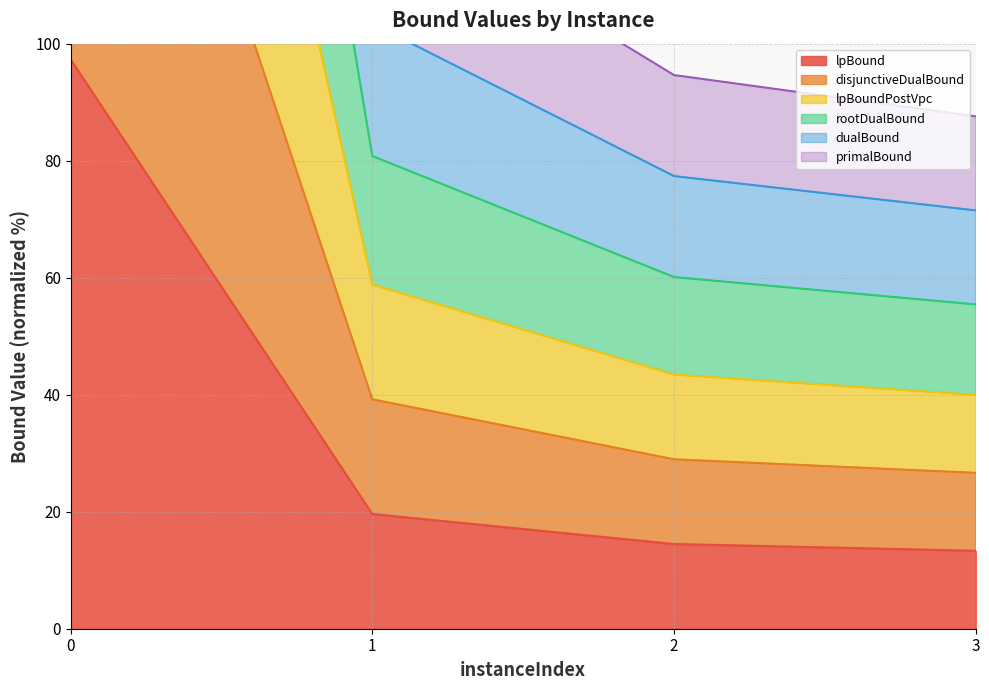

True or false: lpBound has more than 0 interior local peaks.

False